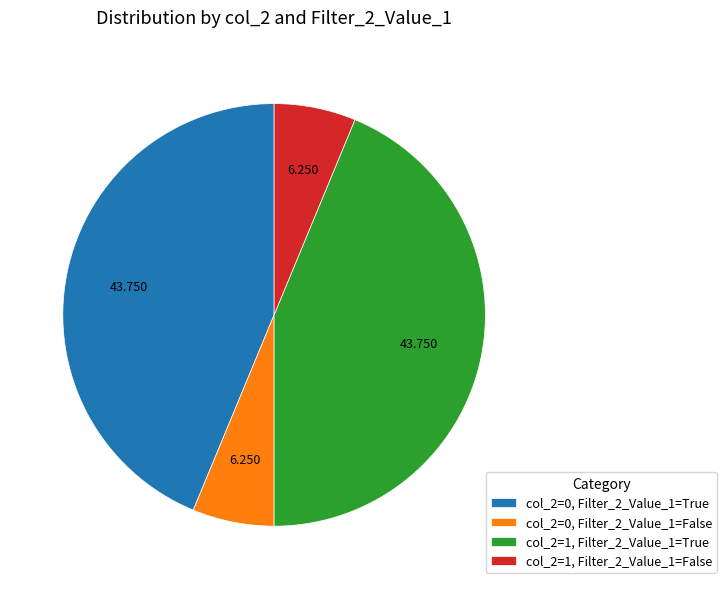

Is there any slice that represents more than half of the pie?

No